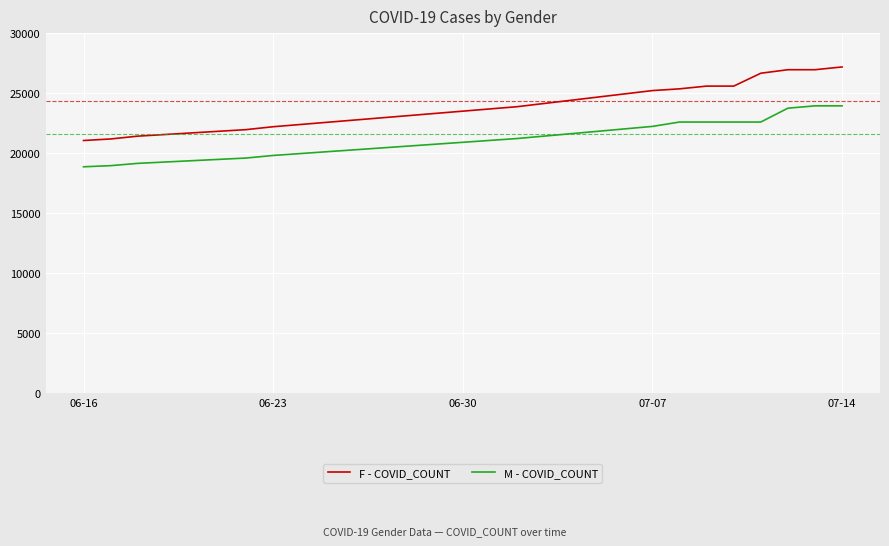

True or false: F - COVID_COUNT and M - COVID_COUNT cross at least once.

False